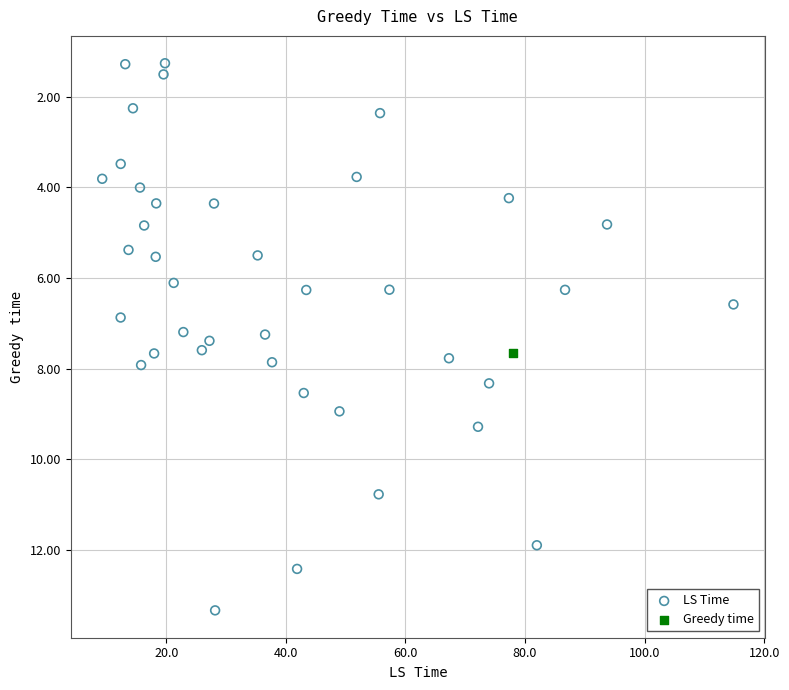

What are all the series names shown in the legend?

LS Time, Greedy time